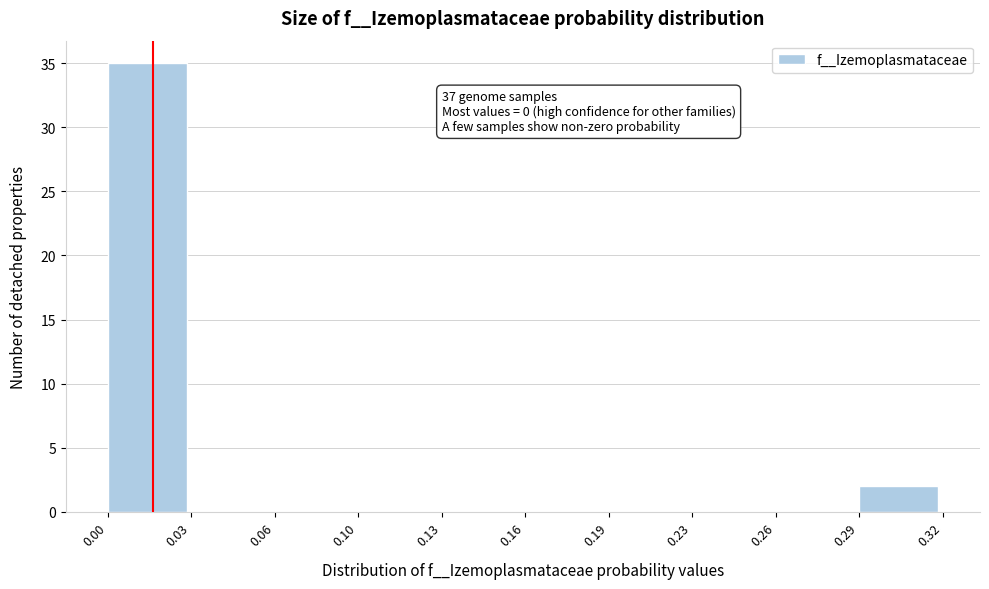

Reading right to left, what are all the values shown in this chart?

0.29=2	0.26=0	0.23=0	0.19=0	0.16=0	0.13=0	0.10=0	0.06=0	0.03=0	0.00=35